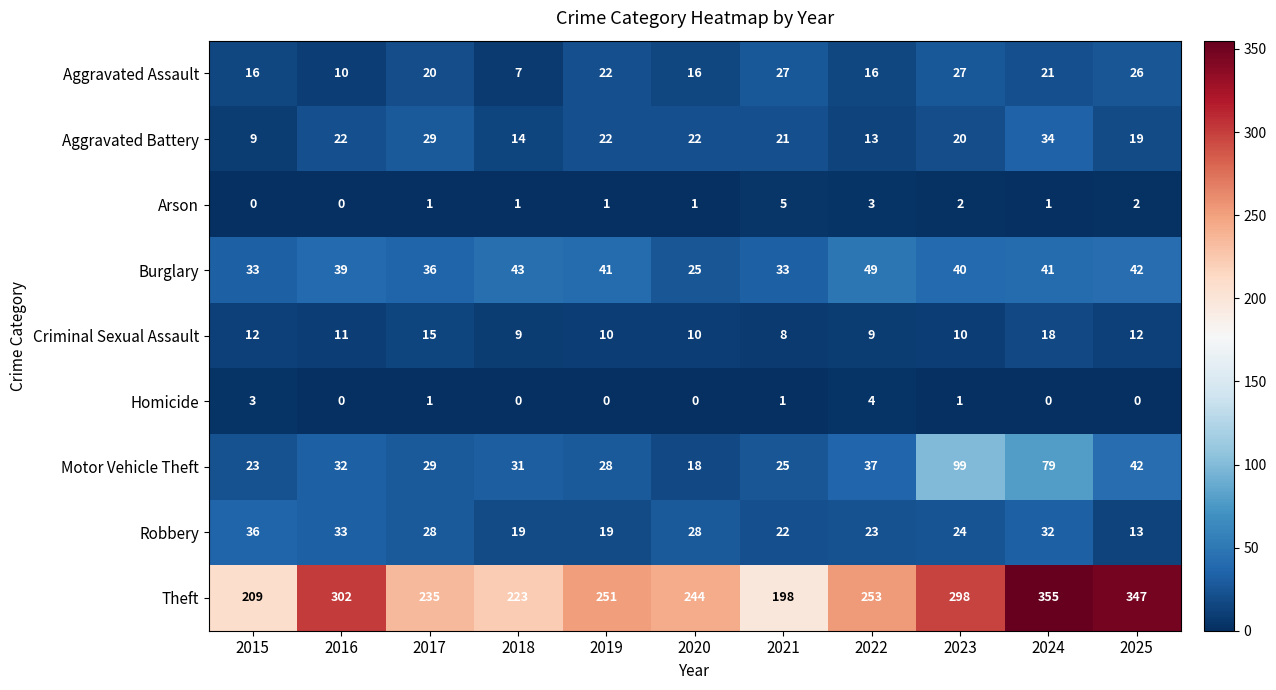

Where is Robbery nearest to the value 24?

2023